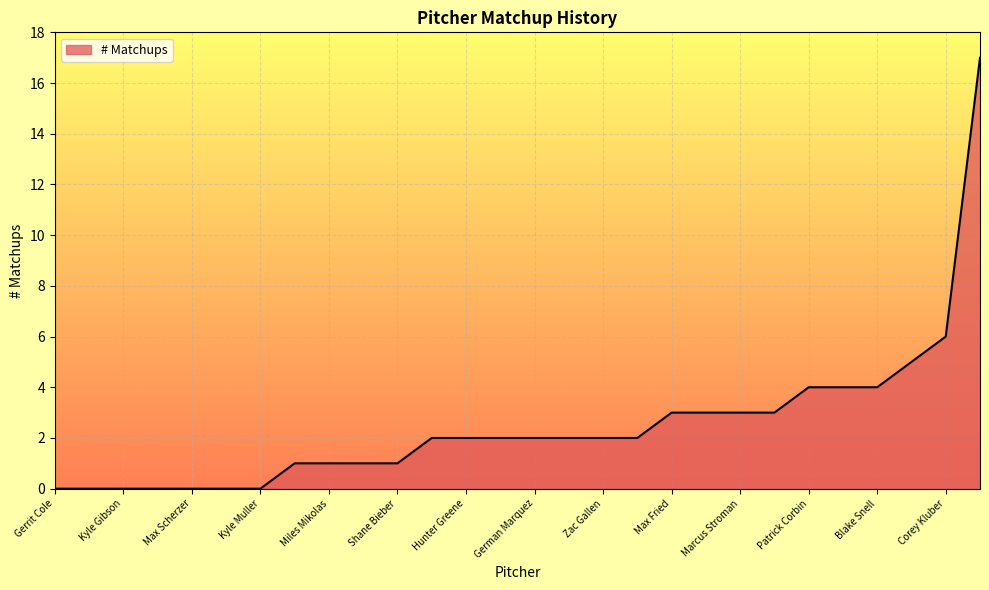

What is the difference between the maximum and minimum values?

17